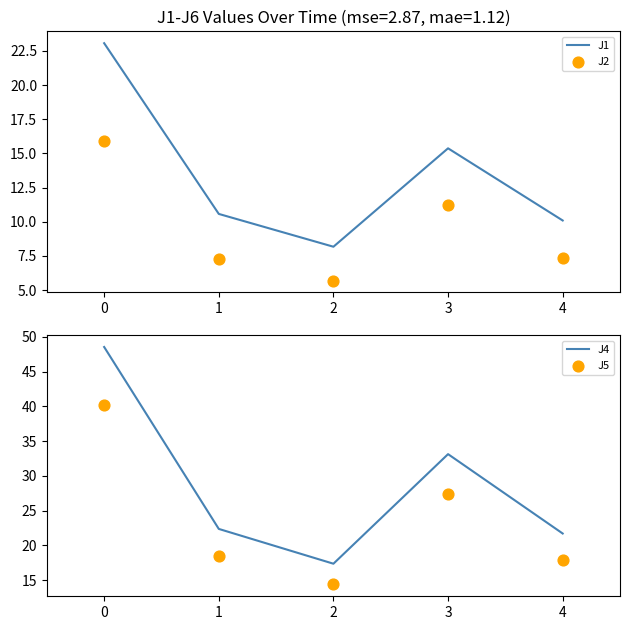

At how many categories does at least one series exceed 36?

1